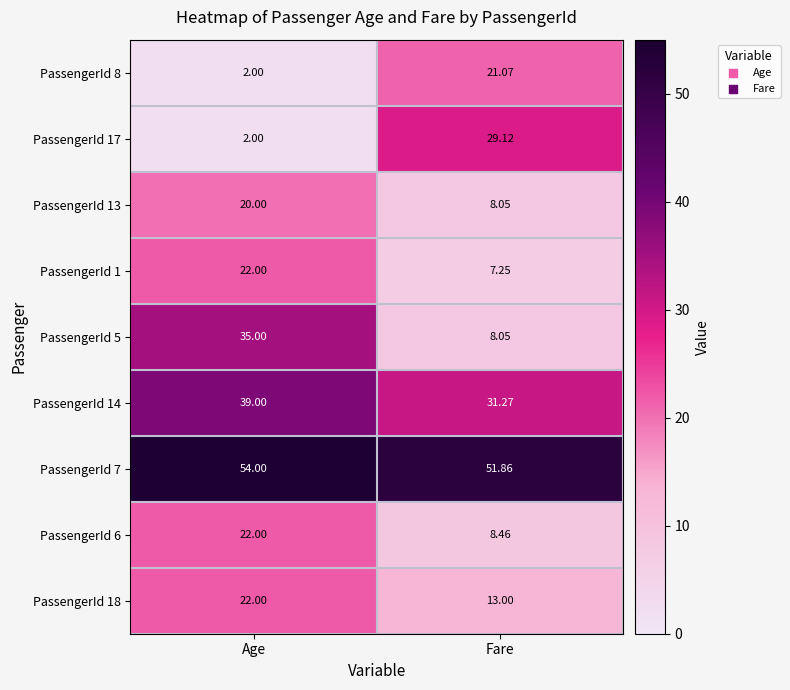

At which label is PassengerId 14 closest to 35?

Fare